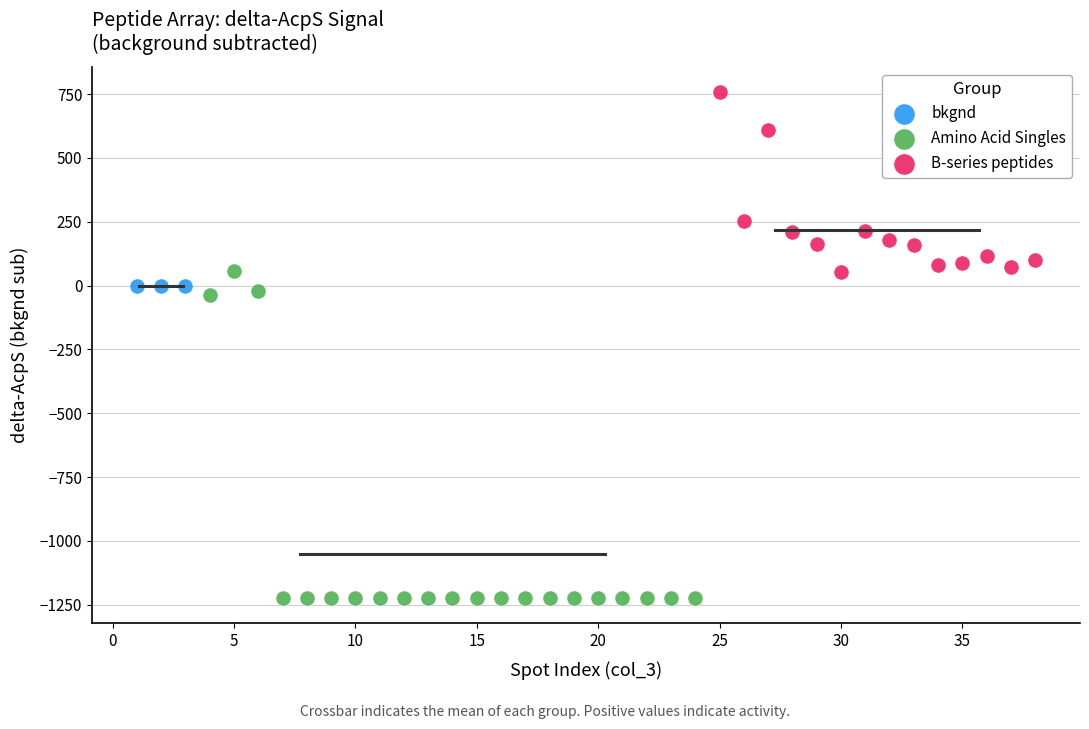

Which series contains the lowest Y value?

Amino Acid Singles